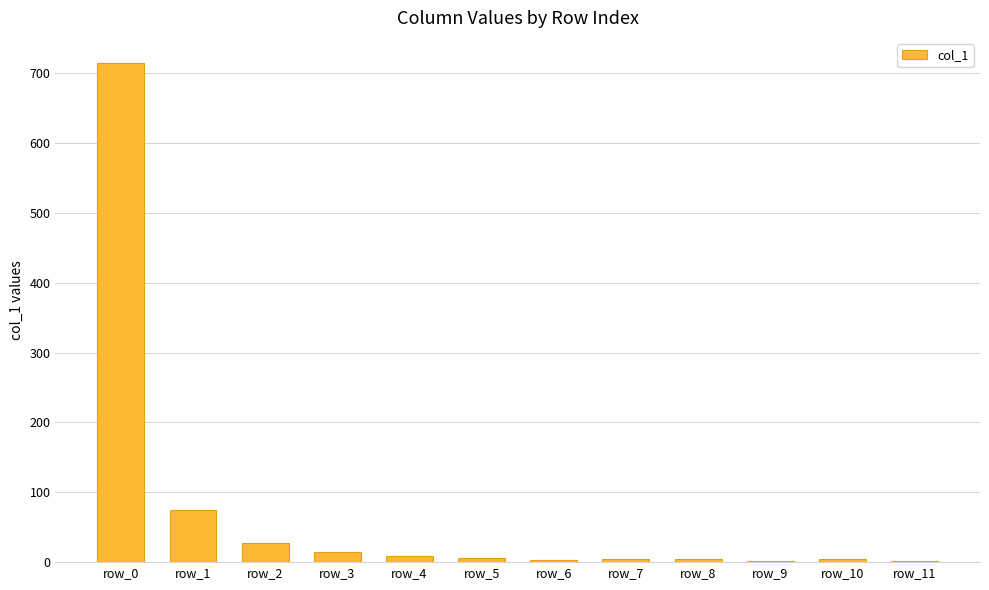

What is the change in value from row_3 to row_10?

-9